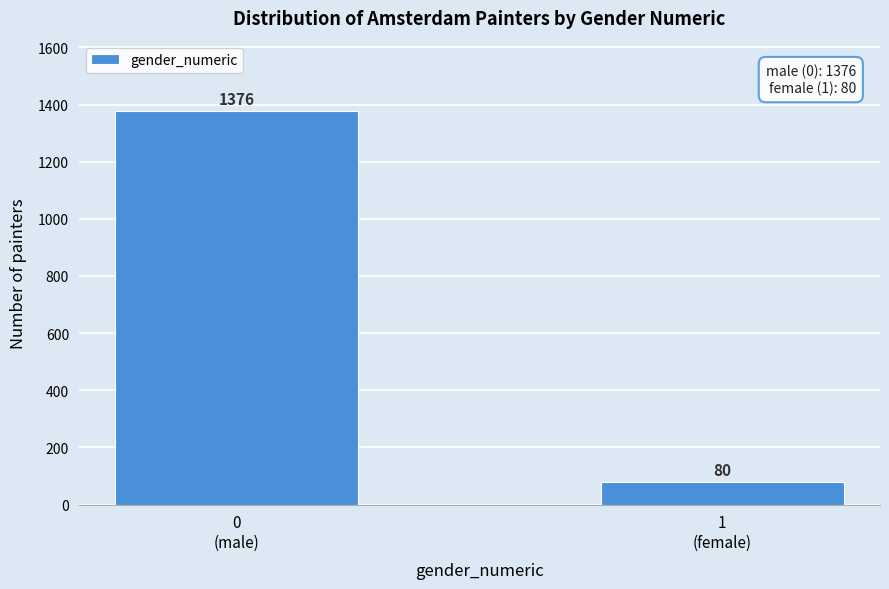

Reading right to left, extract all data points from this chart.

80	1376